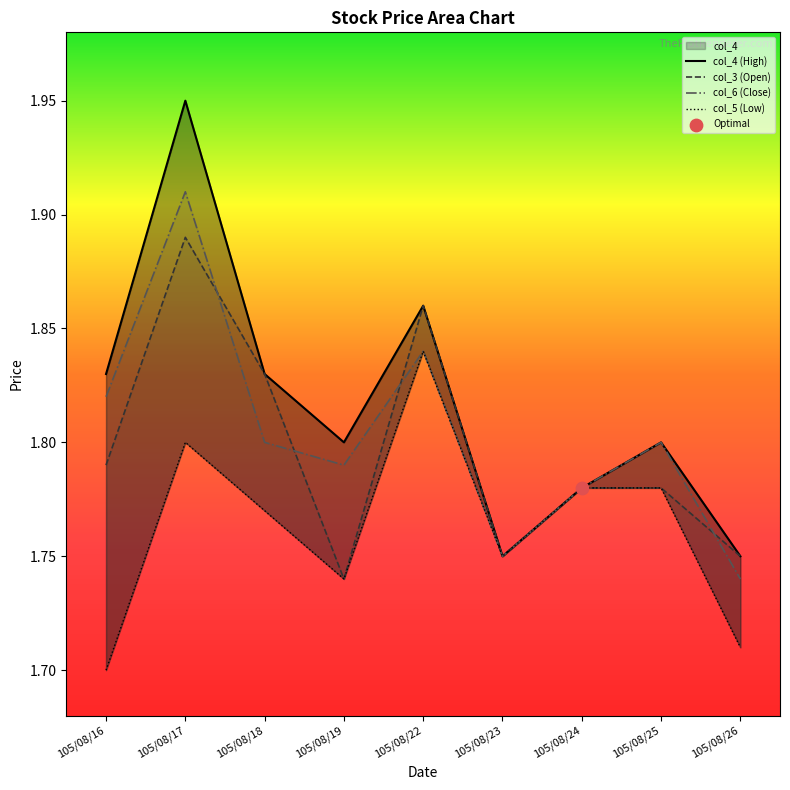

What are all the series names shown in the legend?

col_4 (High), col_3 (Open), col_6 (Close), col_5 (Low)